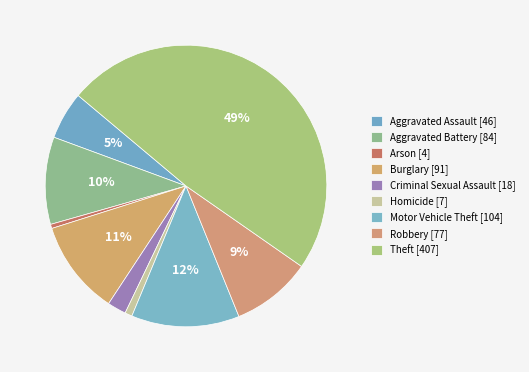

To the nearest percent, what percentage of the pie is Burglary?

11%